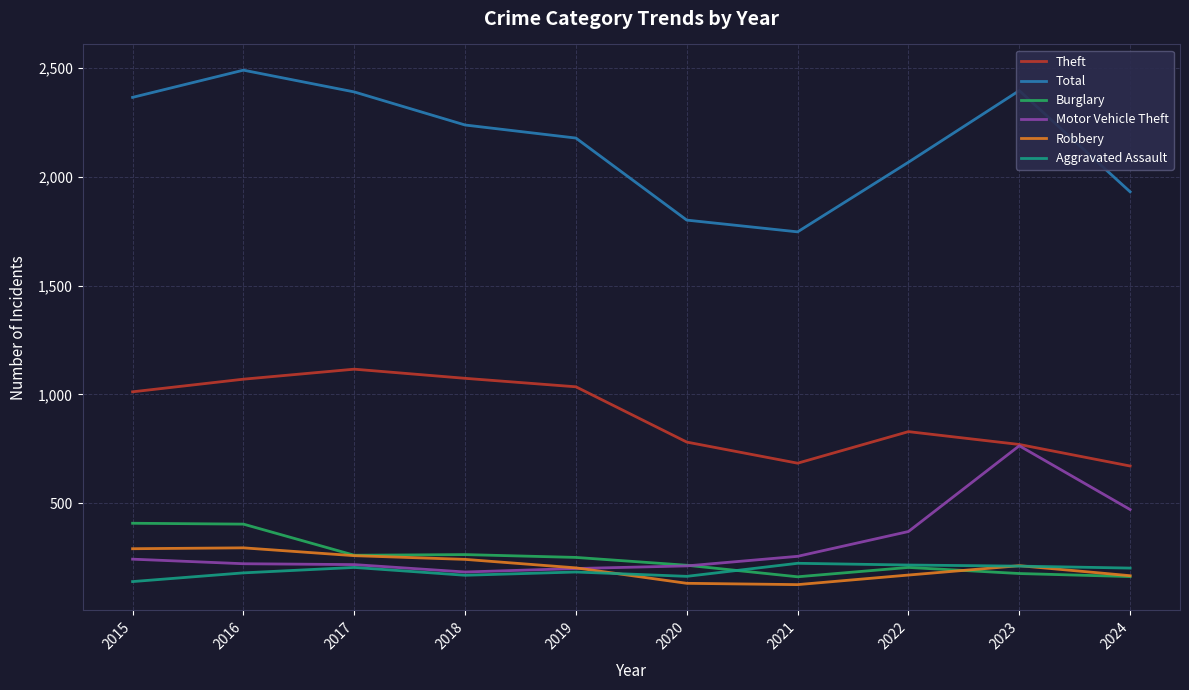

What is the sum of the Burglary values at 2024 and 2019?

414